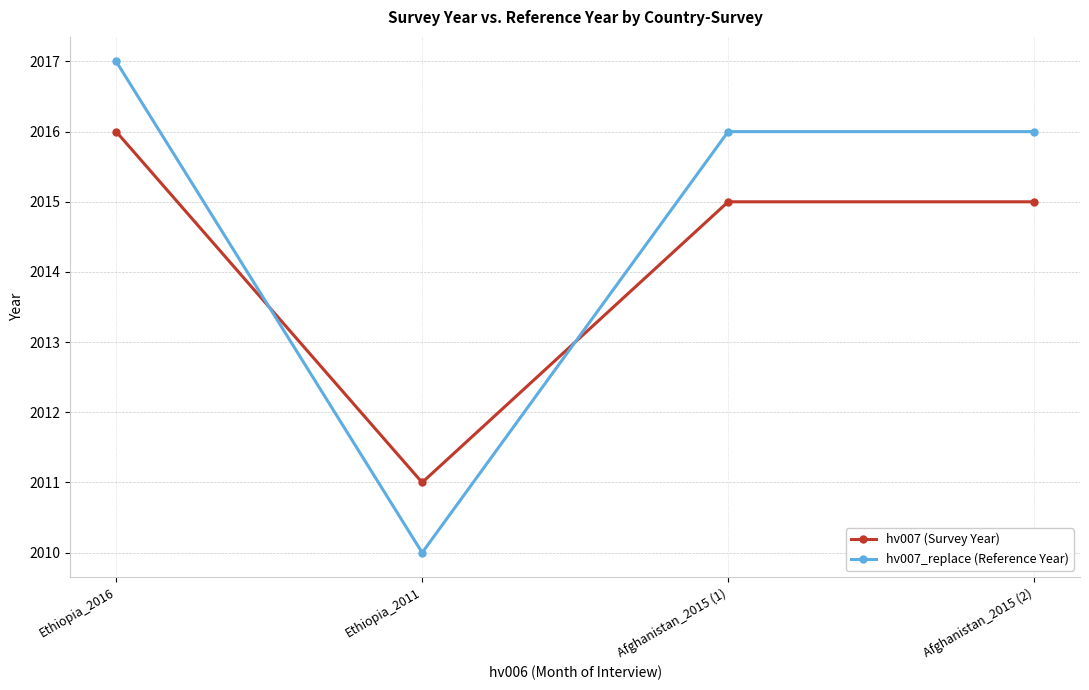

The value of hv007 (Survey Year) at Ethiopia_2016 is 3502. True or false?

False